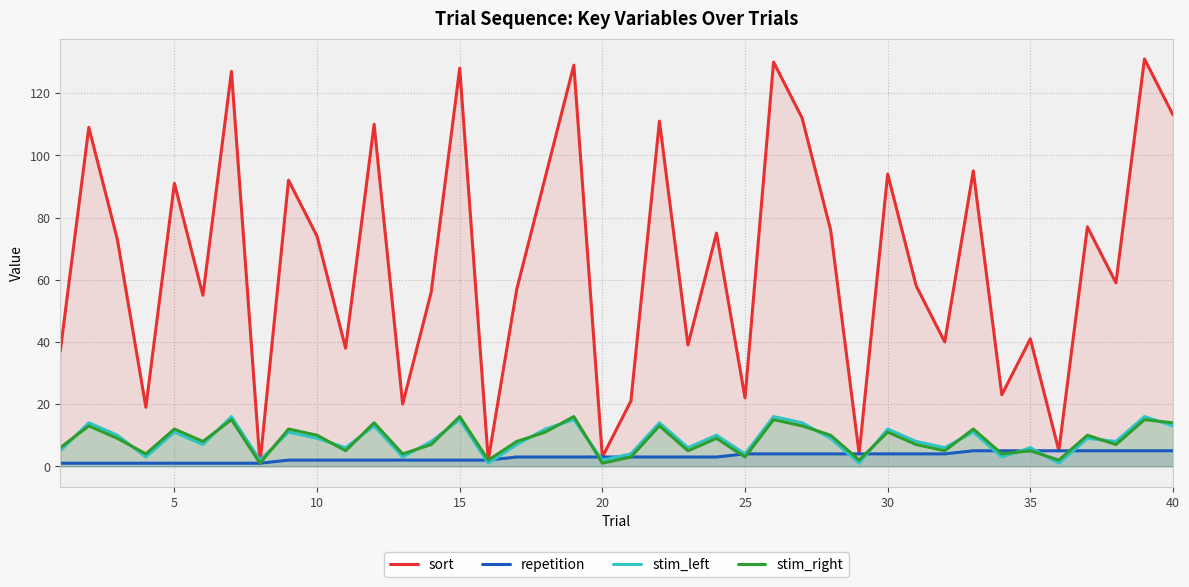

How many values in the sort series are below 73?

20